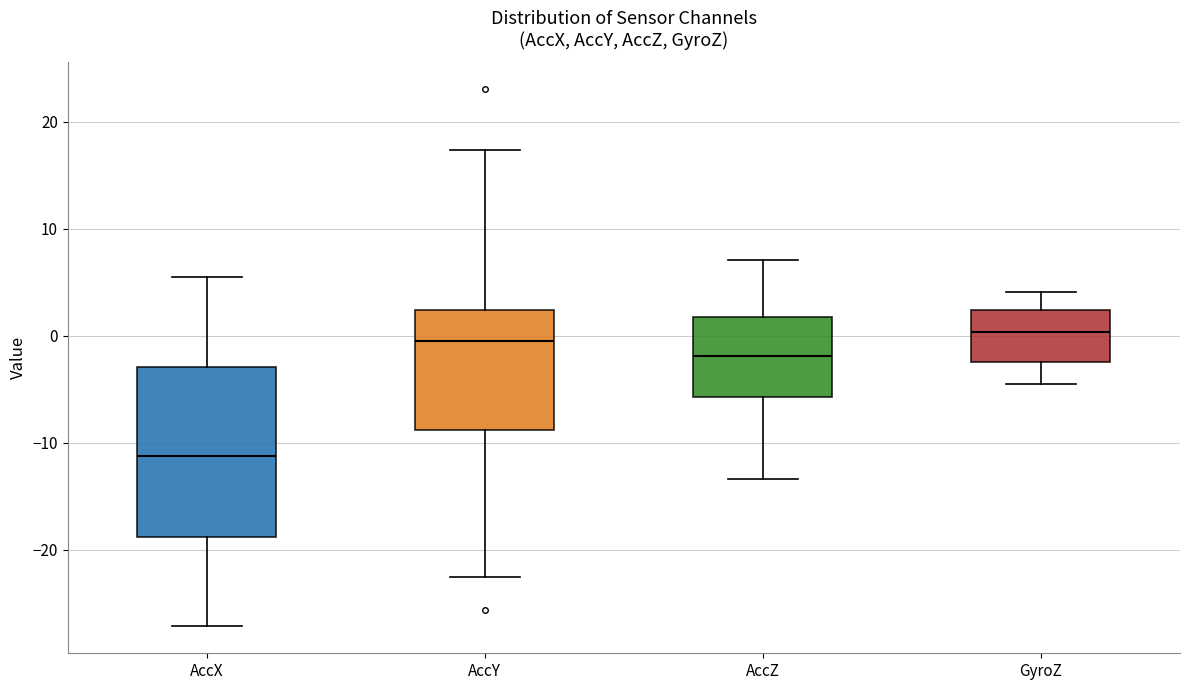

Where does the upper whisker of the box for AccZ end on the y-axis? The values are not printed on the chart, so give them approximately, as read against the axis.

7